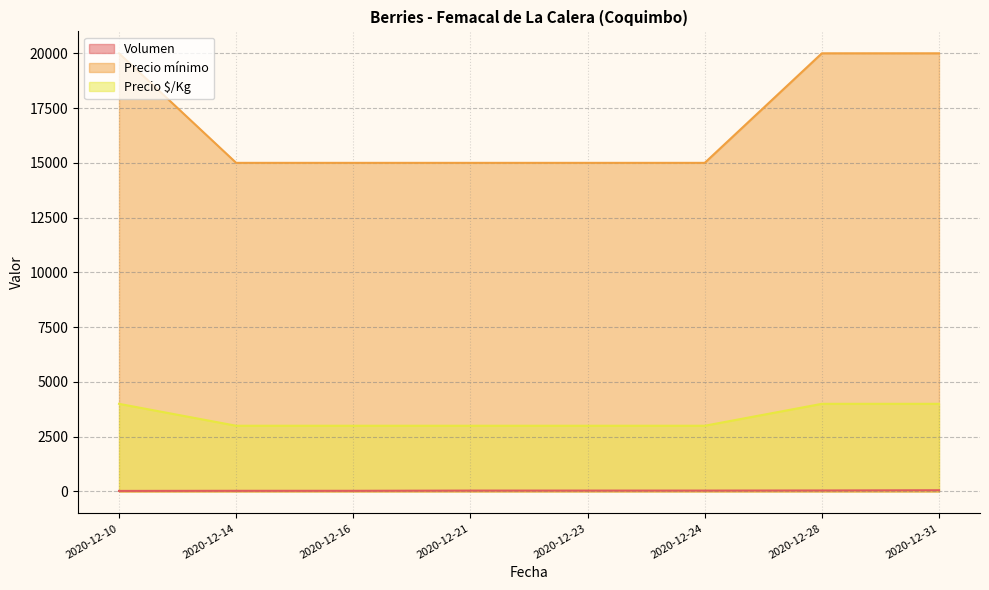

At which category is the sum across all series the highest?

2020-12-31